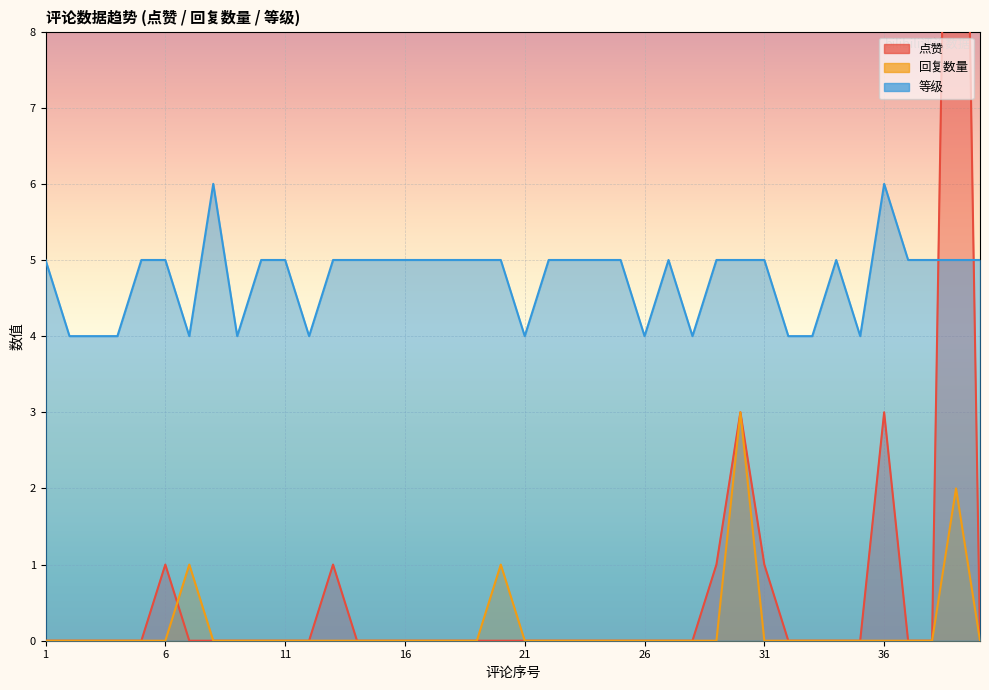

How many series are shown in this chart?

3